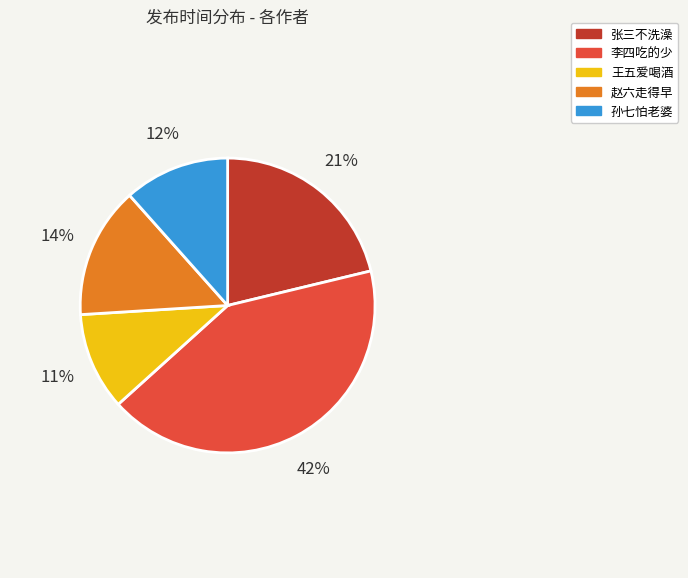

Does 孙七怕老婆 account for over 50% of the chart?

No